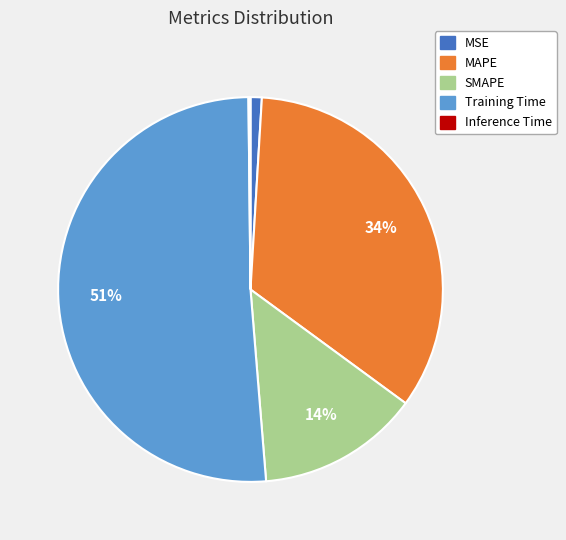

To the nearest percent, what is the difference between the MSE and SMAPE slice percentages?

13%